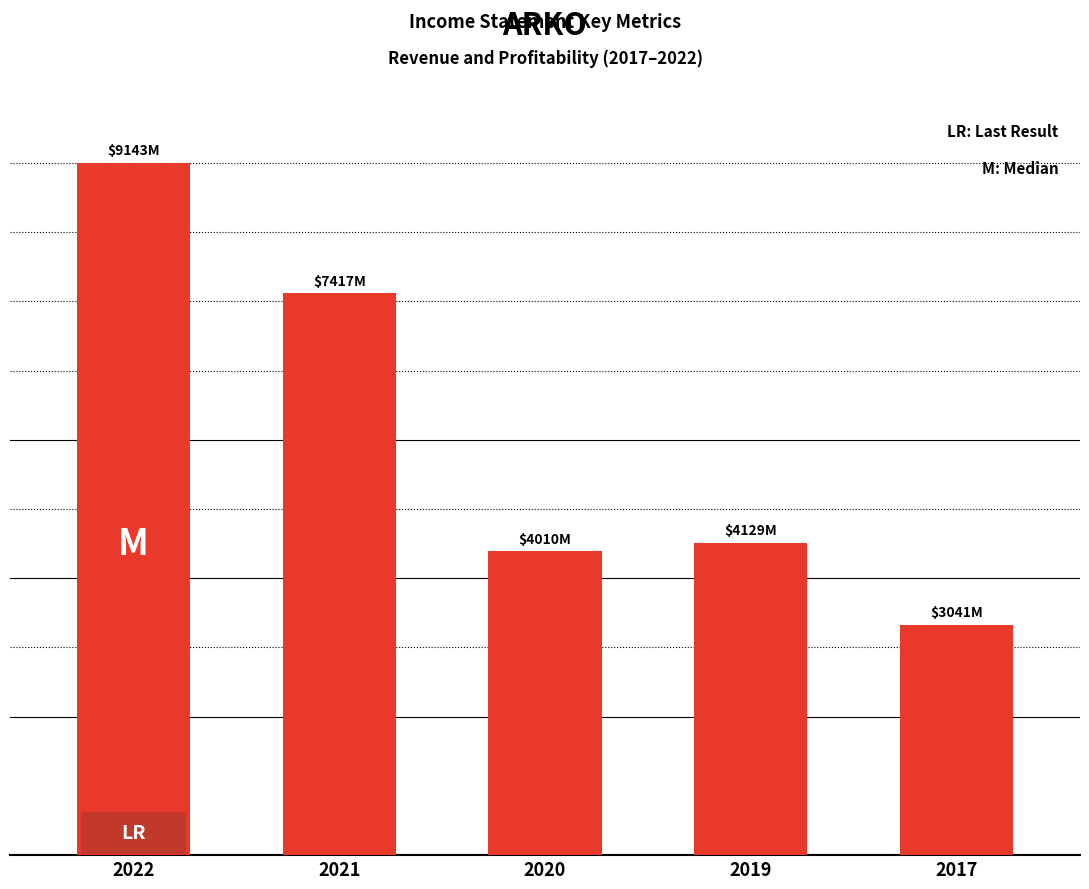

The chart shows a value of 47.2 at 2017. True or false?

False